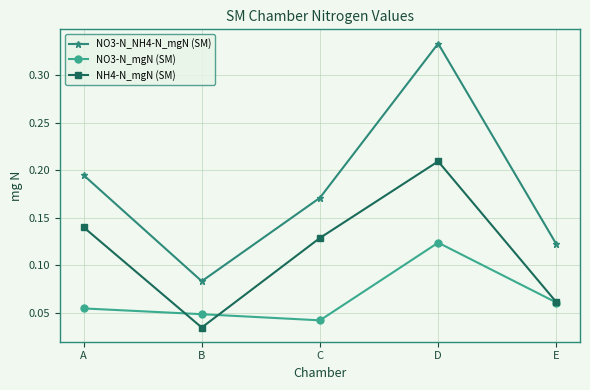

At which category is the sum across all series the highest?

D